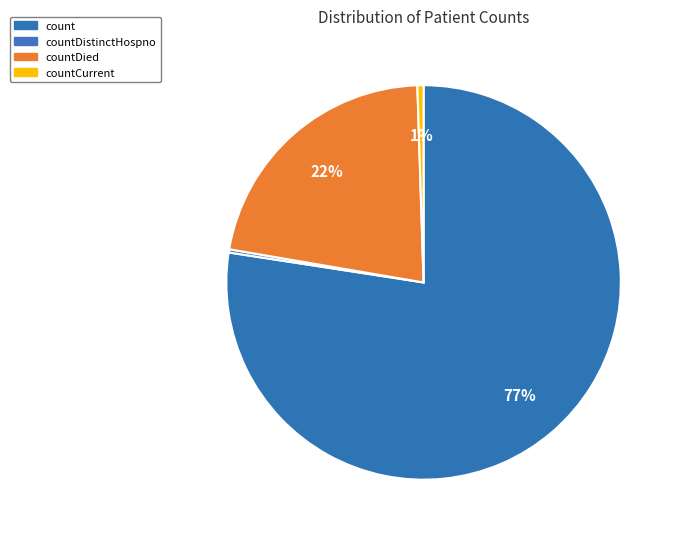

What is the largest slice in the pie chart?

count